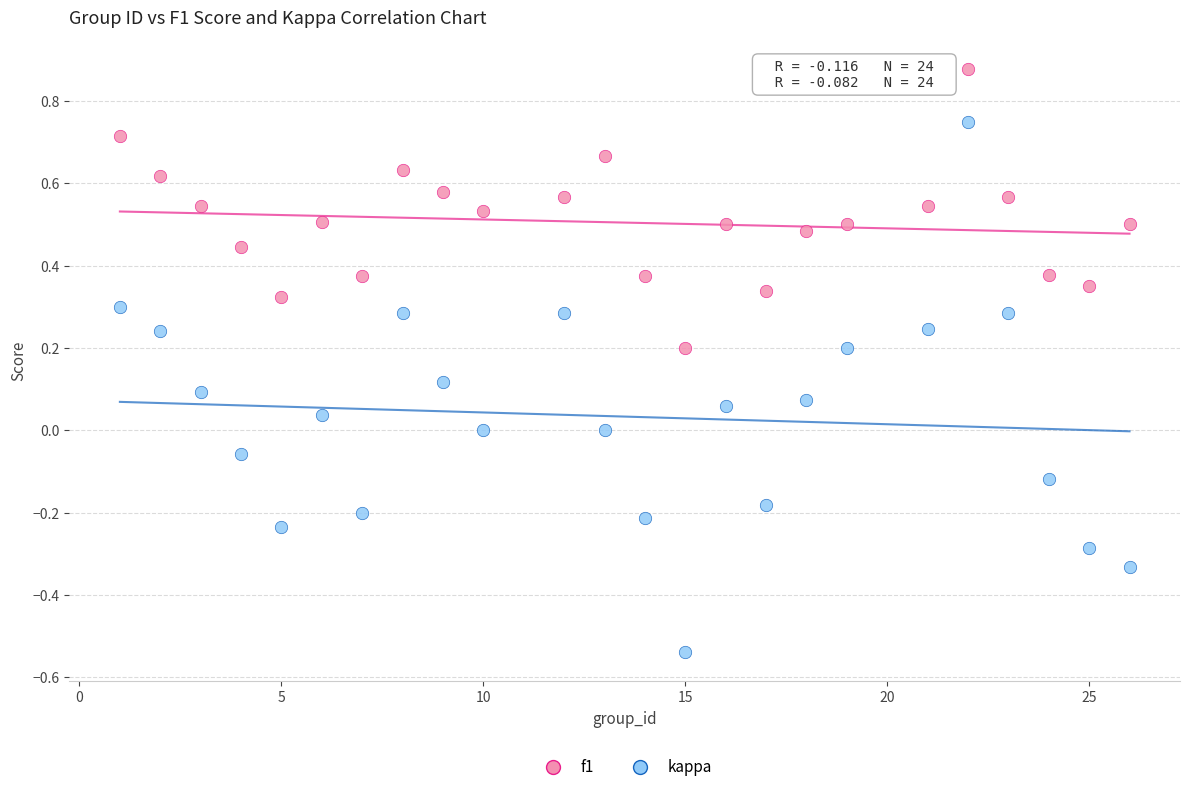

Which series reaches the minimum Y coordinate?

kappa